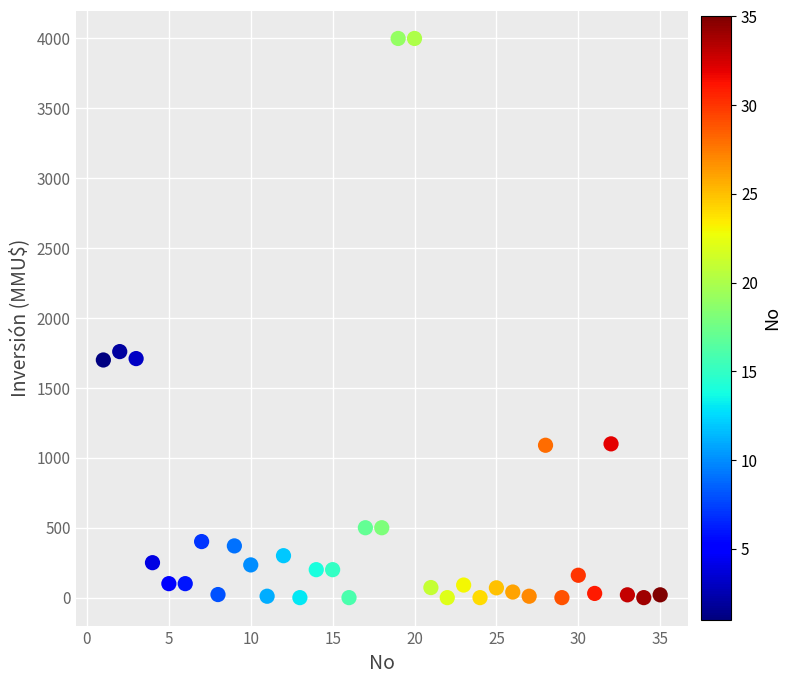

What Y value in the scatter plot is closest to 2000?

1760